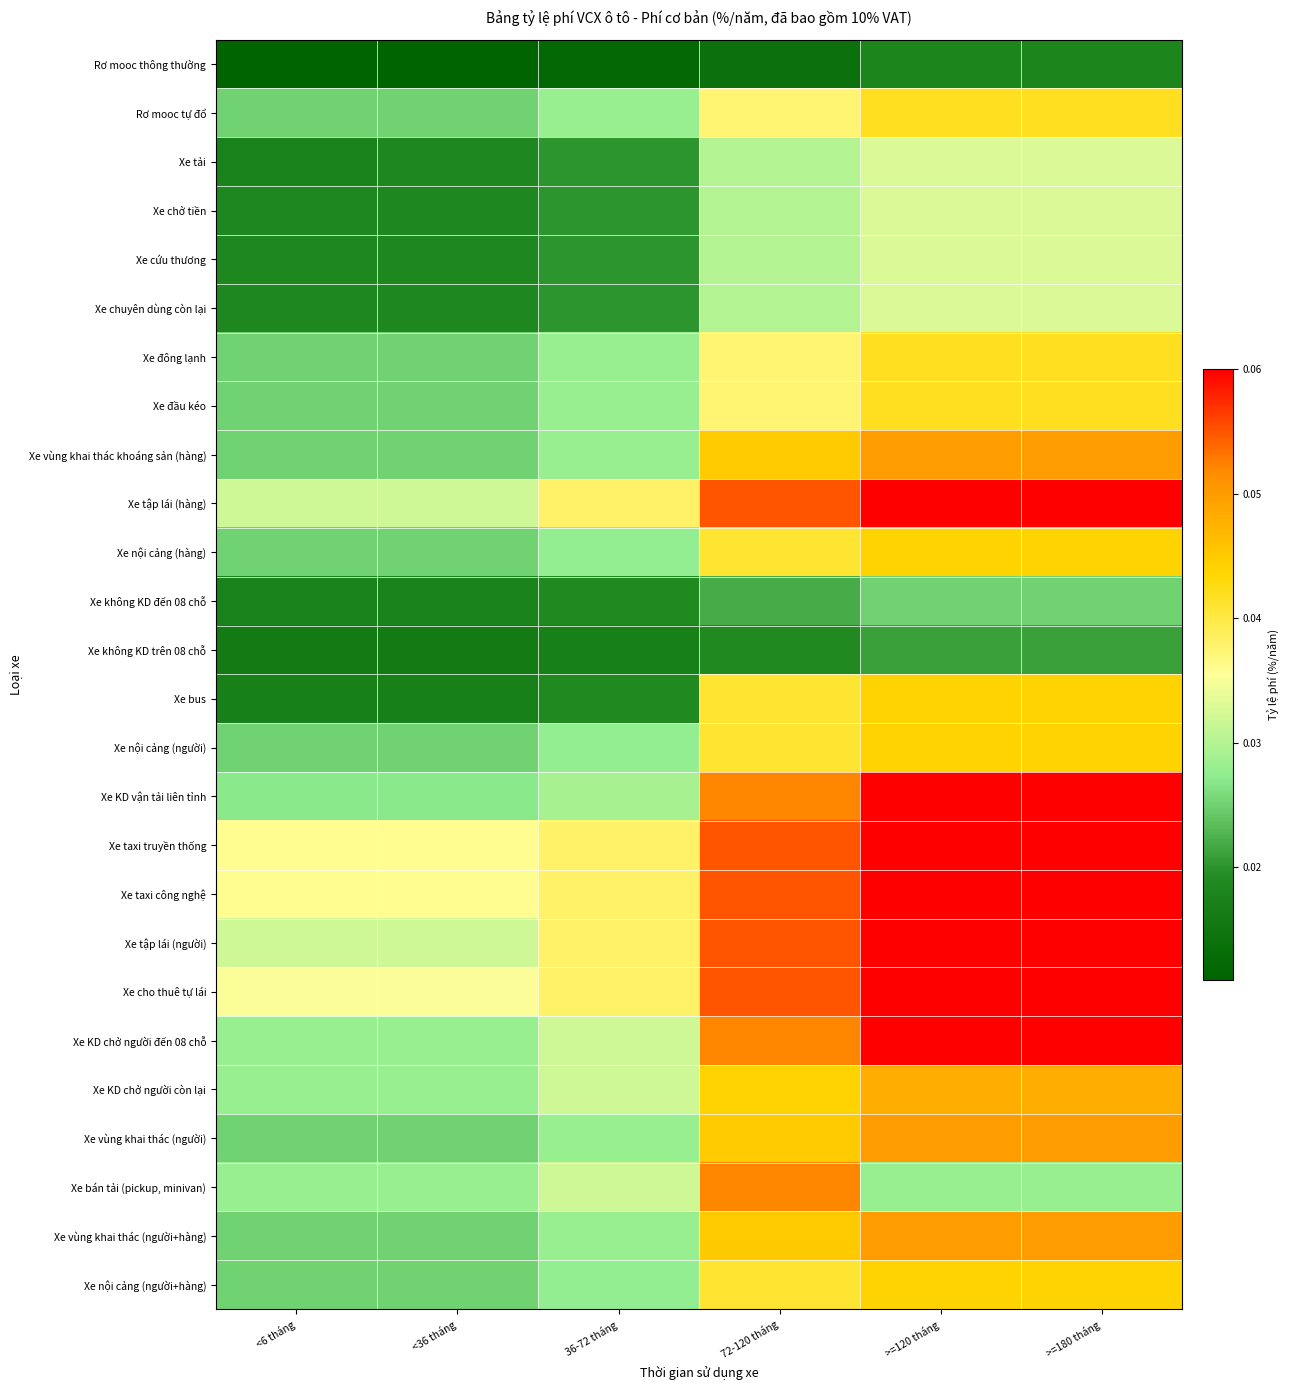

Reading left to right, extract all data points from this chart.

Rơ mooc thông thường: <6 tháng=0.0	<36 tháng=0.0	36-72 tháng=0.0	72-120 tháng=0.0	>=120 tháng=0.0	>=180 tháng=0.0
Rơ mooc tự đổ: <6 tháng=0.0	<36 tháng=0.0	36-72 tháng=0.0	72-120 tháng=0.0	>=120 tháng=0.0	>=180 tháng=0.0
Xe tải: <6 tháng=0.0	<36 tháng=0.0	36-72 tháng=0.0	72-120 tháng=0.0	>=120 tháng=0.0	>=180 tháng=0.0
Xe chở tiền: <6 tháng=0.0	<36 tháng=0.0	36-72 tháng=0.0	72-120 tháng=0.0	>=120 tháng=0.0	>=180 tháng=0.0
Xe cứu thương: <6 tháng=0.0	<36 tháng=0.0	36-72 tháng=0.0	72-120 tháng=0.0	>=120 tháng=0.0	>=180 tháng=0.0
Xe chuyên dùng còn lại: <6 tháng=0.0	<36 tháng=0.0	36-72 tháng=0.0	72-120 tháng=0.0	>=120 tháng=0.0	>=180 tháng=0.0
Xe đông lạnh: <6 tháng=0.0	<36 tháng=0.0	36-72 tháng=0.0	72-120 tháng=0.0	>=120 tháng=0.0	>=180 tháng=0.0
Xe đầu kéo: <6 tháng=0.0	<36 tháng=0.0	36-72 tháng=0.0	72-120 tháng=0.0	>=120 tháng=0.0	>=180 tháng=0.0
Xe vùng khai thác khoáng sản (hàng): <6 tháng=0.0	<36 tháng=0.0	36-72 tháng=0.0	72-120 tháng=0.0	>=120 tháng=0.1	>=180 tháng=0.1
Xe tập lái (hàng): <6 tháng=0.0	<36 tháng=0.0	36-72 tháng=0.0	72-120 tháng=0.1	>=120 tháng=0.1	>=180 tháng=0.1
Xe nội cảng (hàng): <6 tháng=0.0	<36 tháng=0.0	36-72 tháng=0.0	72-120 tháng=0.0	>=120 tháng=0.0	>=180 tháng=0.0
Xe không KD đến 08 chỗ: <6 tháng=0.0	<36 tháng=0.0	36-72 tháng=0.0	72-120 tháng=0.0	>=120 tháng=0.0	>=180 tháng=0.0
Xe không KD trên 08 chỗ: <6 tháng=0.0	<36 tháng=0.0	36-72 tháng=0.0	72-120 tháng=0.0	>=120 tháng=0.0	>=180 tháng=0.0
Xe bus: <6 tháng=0.0	<36 tháng=0.0	36-72 tháng=0.0	72-120 tháng=0.0	>=120 tháng=0.0	>=180 tháng=0.0
Xe nội cảng (người): <6 tháng=0.0	<36 tháng=0.0	36-72 tháng=0.0	72-120 tháng=0.0	>=120 tháng=0.0	>=180 tháng=0.0
Xe KD vận tải liên tỉnh: <6 tháng=0.0	<36 tháng=0.0	36-72 tháng=0.0	72-120 tháng=0.1	>=120 tháng=0.1	>=180 tháng=0.1
Xe taxi truyền thống: <6 tháng=0.0	<36 tháng=0.0	36-72 tháng=0.0	72-120 tháng=0.1	>=120 tháng=0.1	>=180 tháng=0.1
Xe taxi công nghệ: <6 tháng=0.0	<36 tháng=0.0	36-72 tháng=0.0	72-120 tháng=0.1	>=120 tháng=0.1	>=180 tháng=0.1
Xe tập lái (người): <6 tháng=0.0	<36 tháng=0.0	36-72 tháng=0.0	72-120 tháng=0.1	>=120 tháng=0.1	>=180 tháng=0.1
Xe cho thuê tự lái: <6 tháng=0.0	<36 tháng=0.0	36-72 tháng=0.0	72-120 tháng=0.1	>=120 tháng=0.1	>=180 tháng=0.1
Xe KD chở người đến 08 chỗ: <6 tháng=0.0	<36 tháng=0.0	36-72 tháng=0.0	72-120 tháng=0.1	>=120 tháng=0.1	>=180 tháng=0.1
Xe KD chở người còn lại: <6 tháng=0.0	<36 tháng=0.0	36-72 tháng=0.0	72-120 tháng=0.0	>=120 tháng=0.0	>=180 tháng=0.0
Xe vùng khai thác (người): <6 tháng=0.0	<36 tháng=0.0	36-72 tháng=0.0	72-120 tháng=0.0	>=120 tháng=0.1	>=180 tháng=0.1
Xe bán tải (pickup, minivan): <6 tháng=0.0	<36 tháng=0.0	36-72 tháng=0.0	72-120 tháng=0.1	>=120 tháng=0.0	>=180 tháng=0.0
Xe vùng khai thác (người+hàng): <6 tháng=0.0	<36 tháng=0.0	36-72 tháng=0.0	72-120 tháng=0.0	>=120 tháng=0.1	>=180 tháng=0.1
Xe nội cảng (người+hàng): <6 tháng=0.0	<36 tháng=0.0	36-72 tháng=0.0	72-120 tháng=0.0	>=120 tháng=0.0	>=180 tháng=0.0